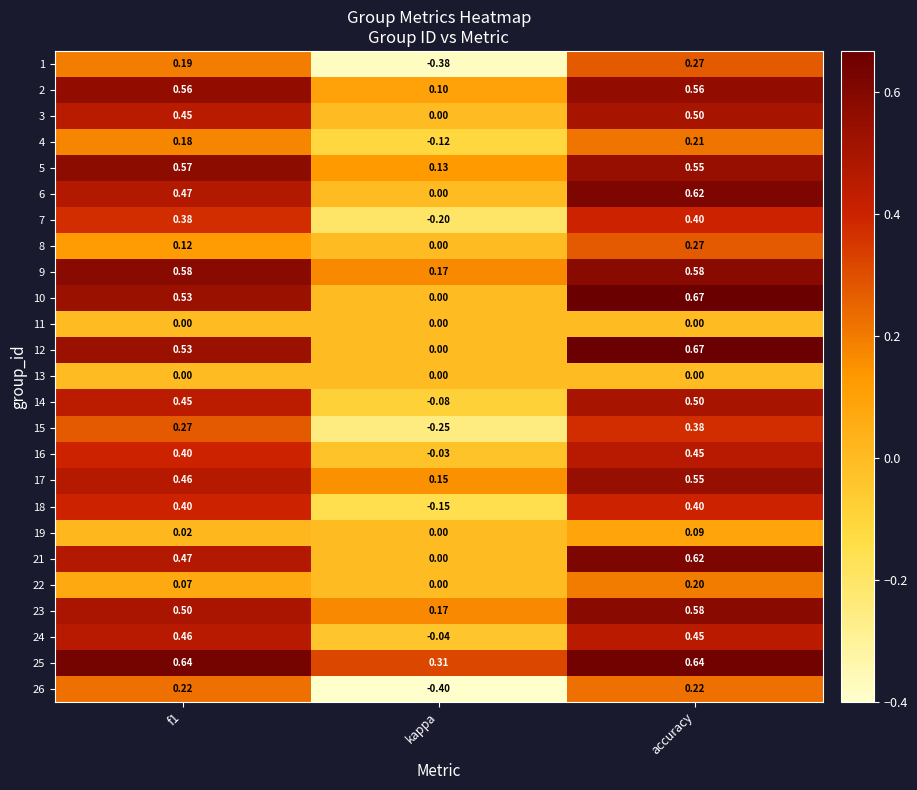

At which category does the chart reach its peak across all series?

accuracy